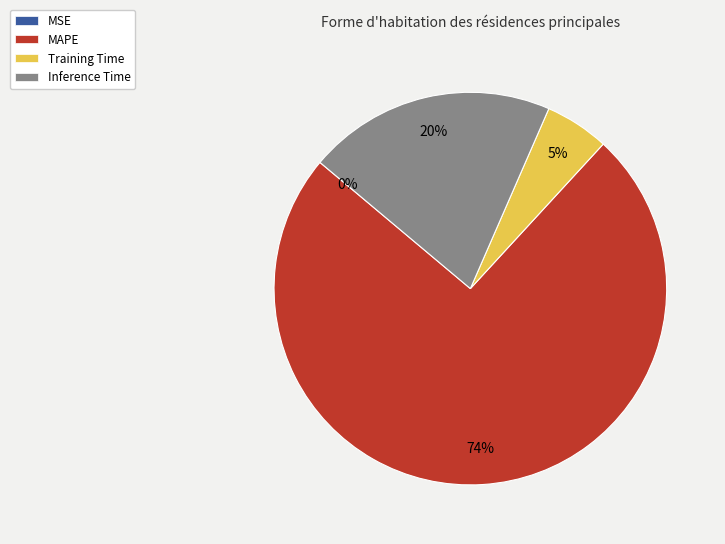

To the nearest percent, what is the combined percentage of MAPE and Inference Time?

95%